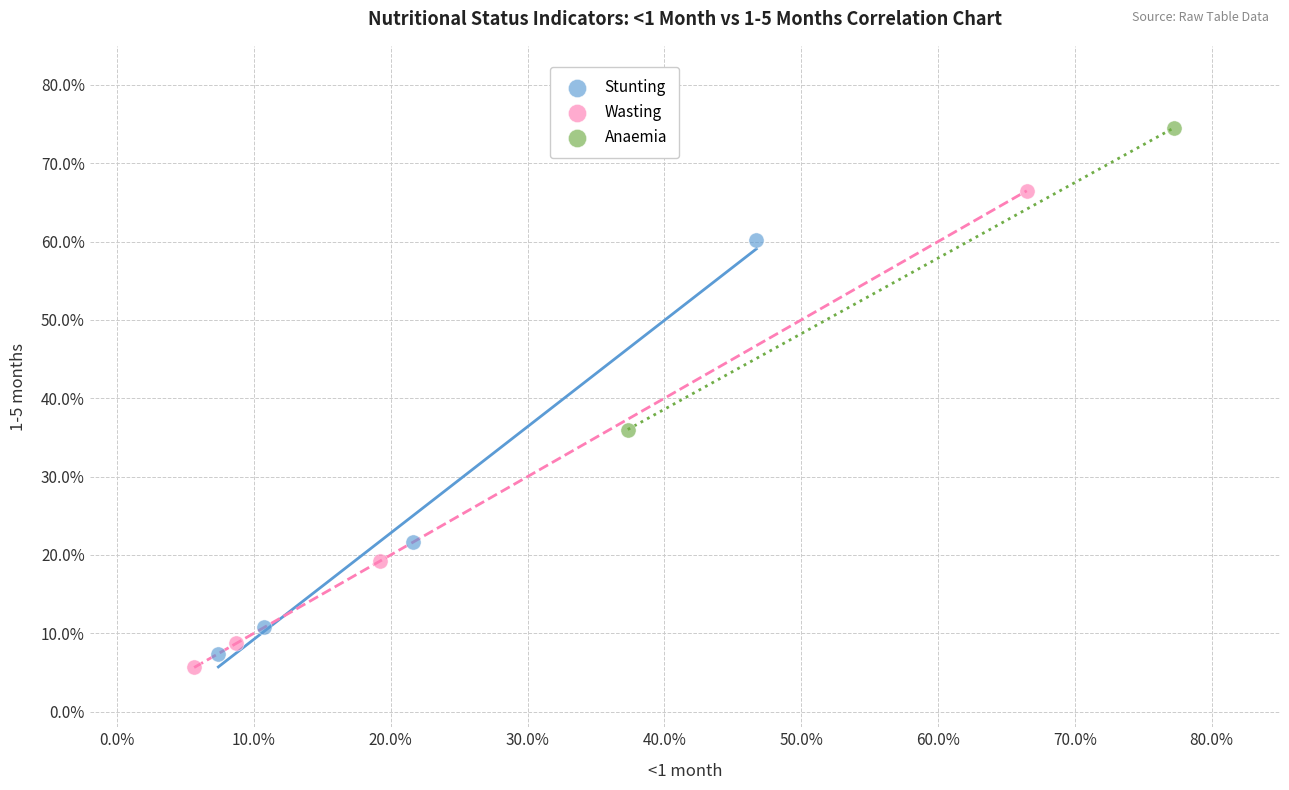

What are all the series names shown in the legend?

Stunting, Wasting, Anaemia